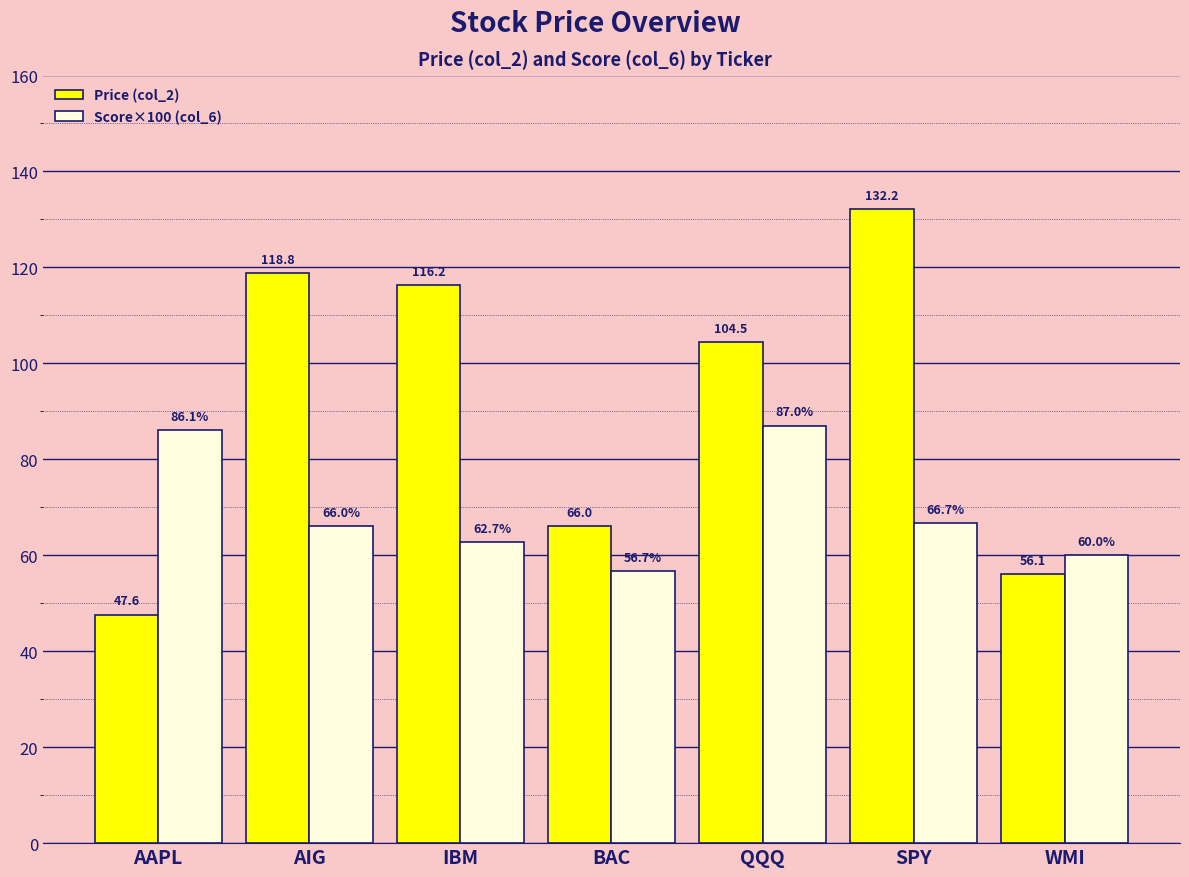

Which series has the largest total across all categories?

Price (col_2)